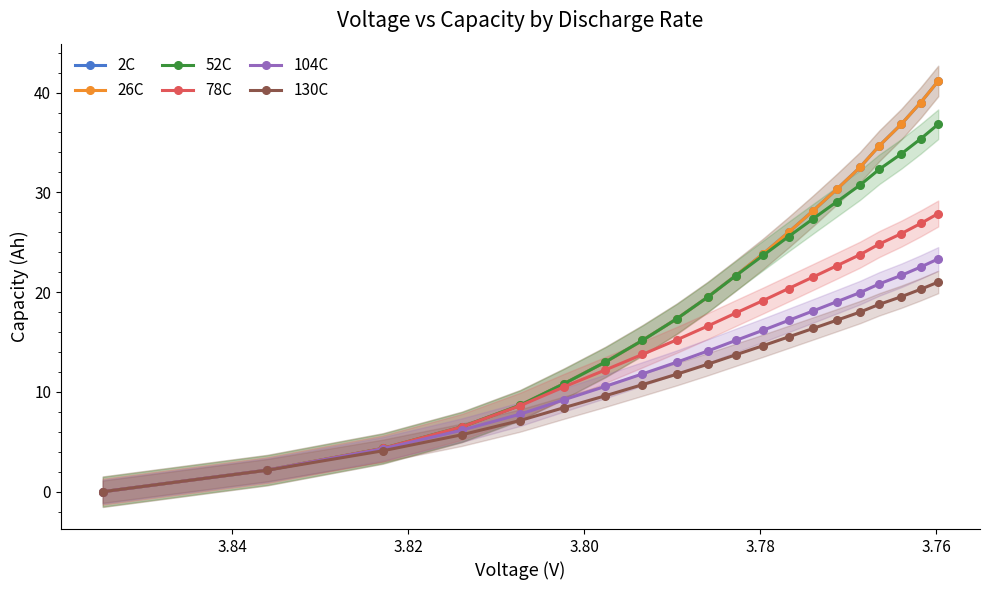

What is the value of the 130C point at the 10th from the left?

12.8